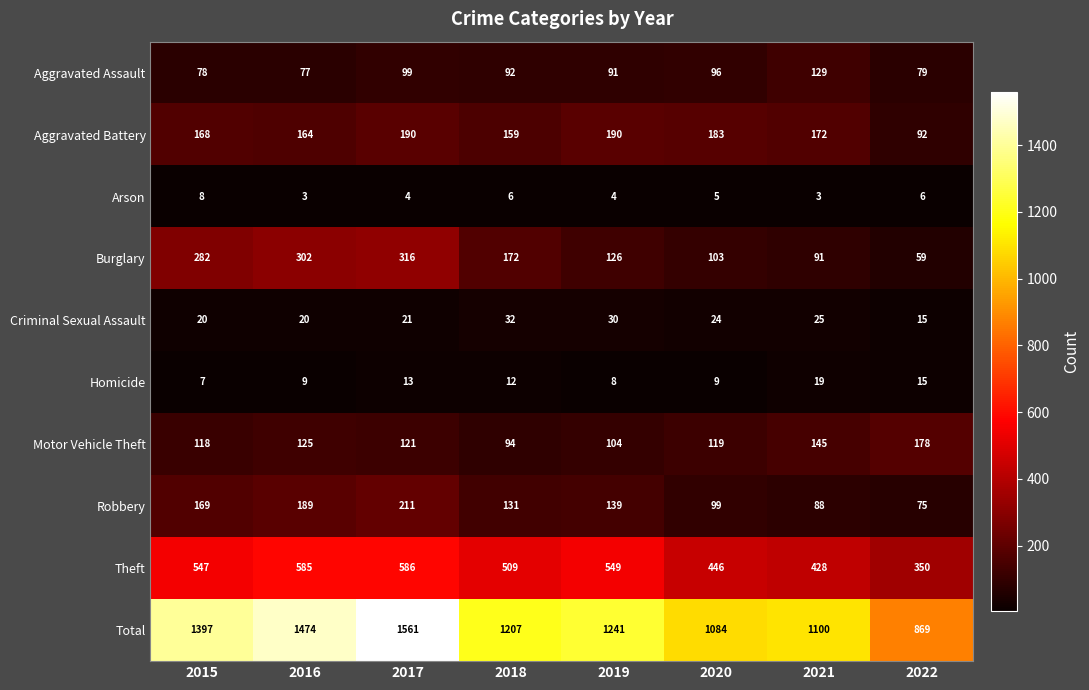

What is the difference between the highest and lowest values at 2018?

1201